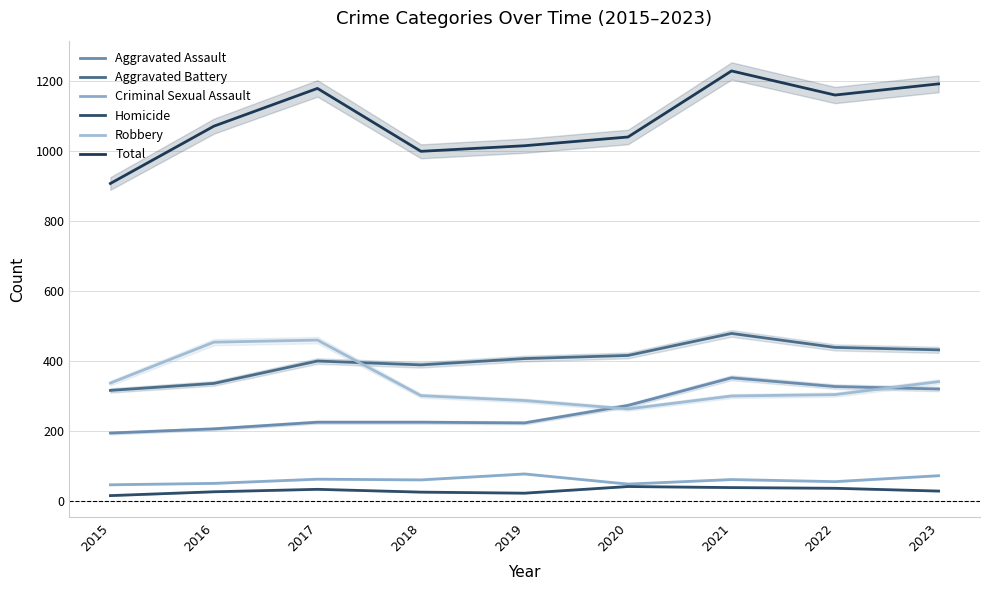

How many lines are shown in the chart?

6